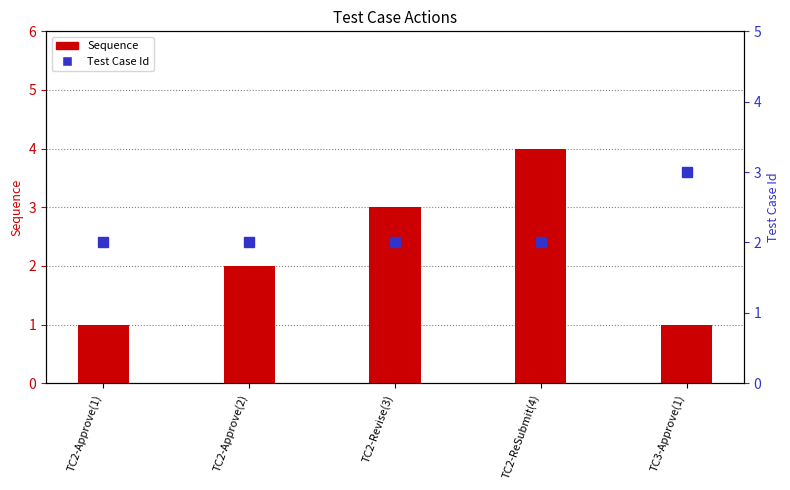

At TC2-ReSubmit(4), list the series in order from smallest to largest.

Test Case Id, Sequence